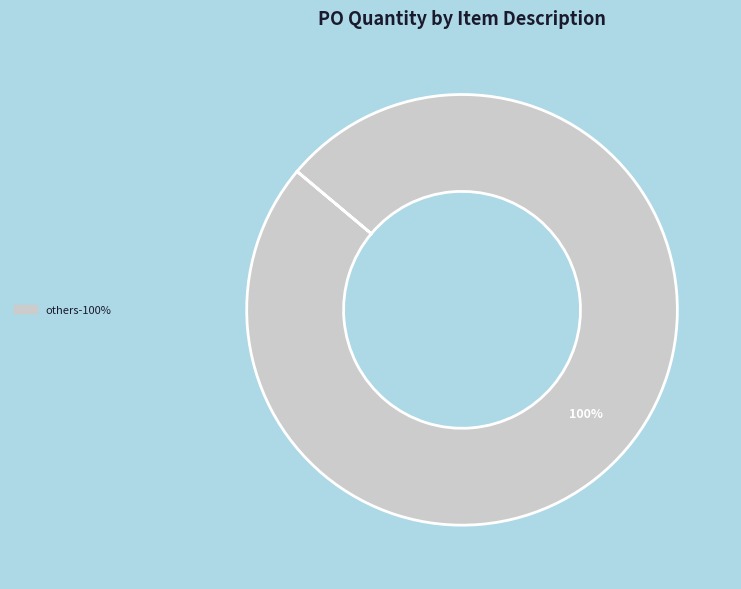

Is there any slice that represents more than half of the pie?

Yes